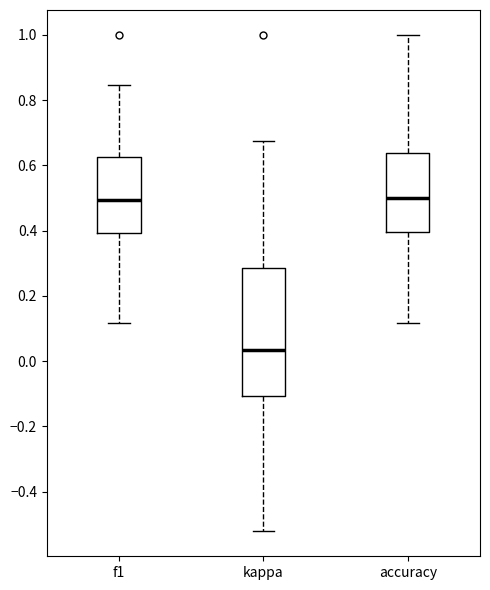

Reading left to right, transcribe this box plot: for each box, give where its median line is, the range the box spans, and where its two whiskers end, as read against the y-axis. The values are not printed on the chart, so give them approximately, as read against the axis.

f1: median 0.50, box 0.40 to 0.62, whiskers 0.12 to 0.84
kappa: median 0.04, box -0.10 to 0.28, whiskers -0.52 to 0.68
accuracy: median 0.50, box 0.40 to 0.64, whiskers 0.12 to 1.00